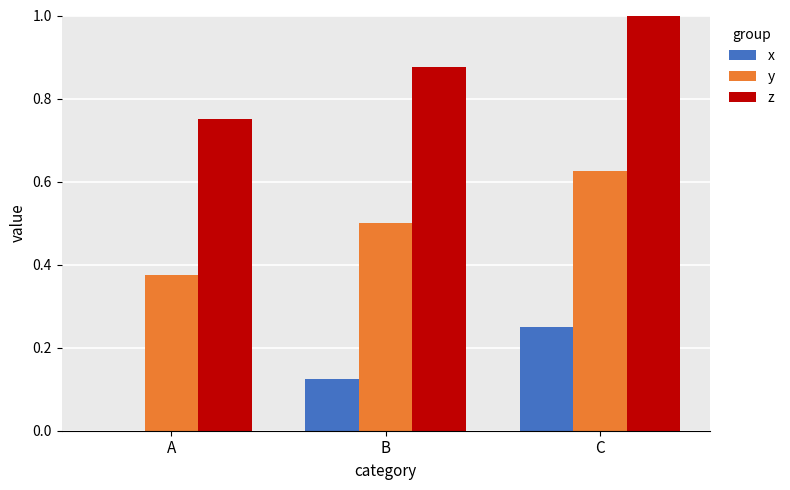

What is the sum of the y values at C and A?

1.0